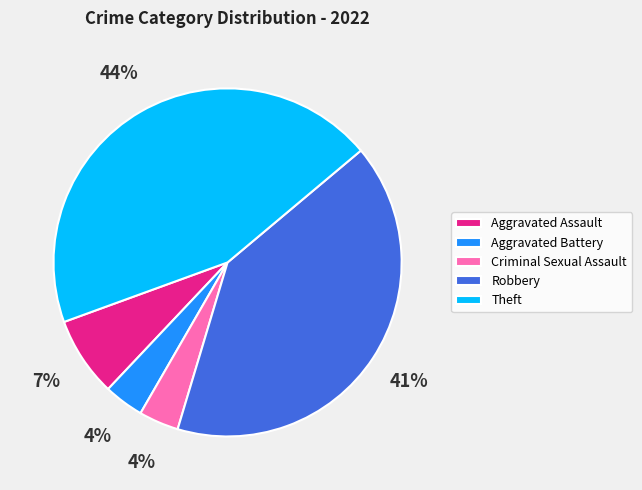

To the nearest percent, what is the difference between the Robbery and Aggravated Battery slice percentages?

37%